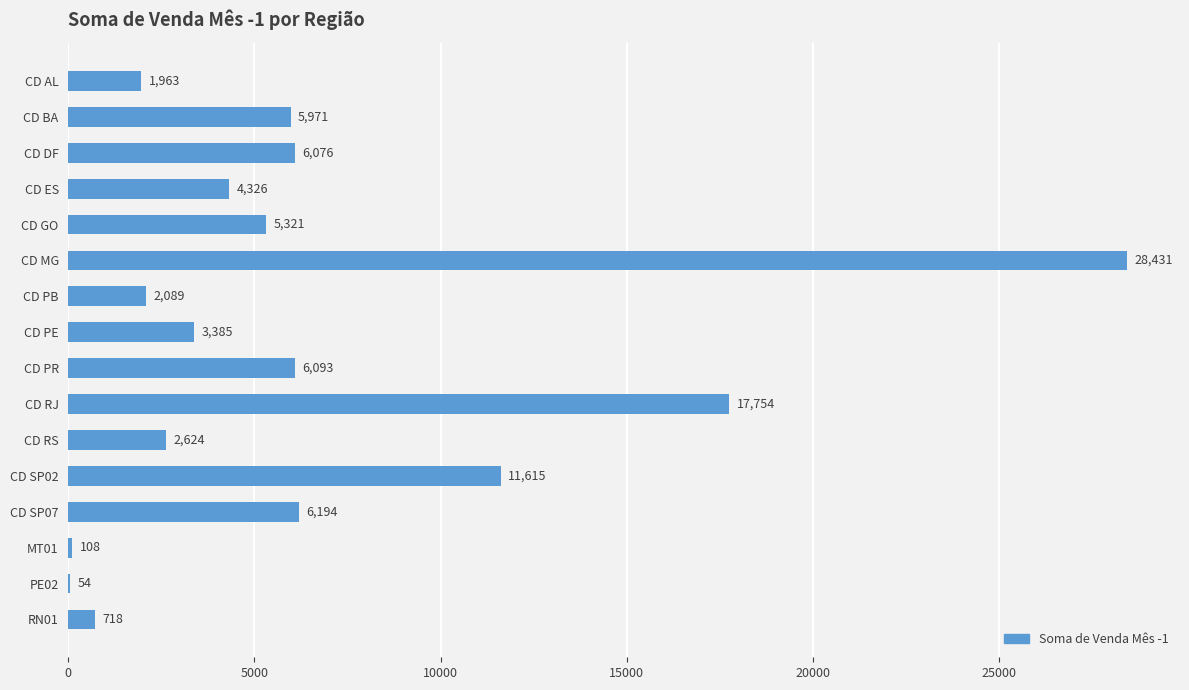

What is the sum of the values at RN01 and CD PB?

2807